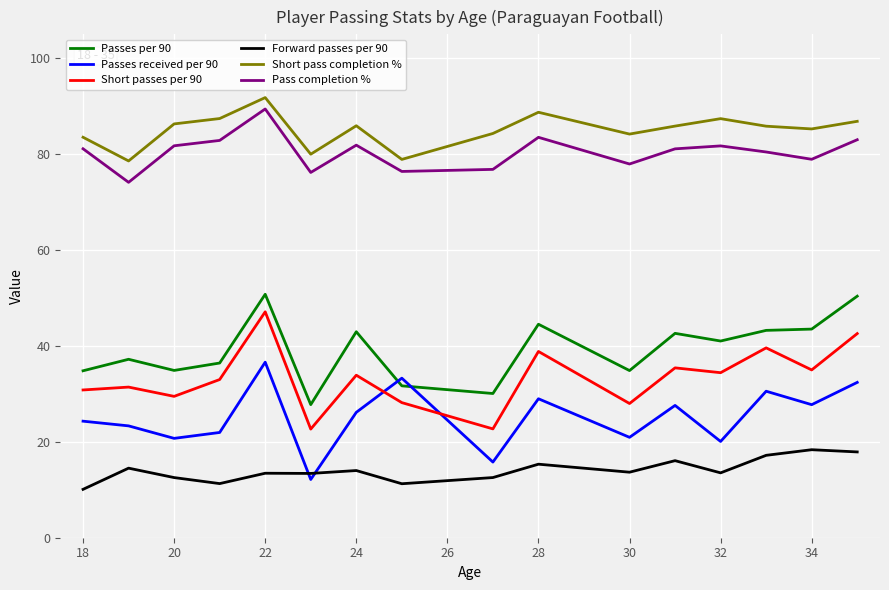

How many lines are shown in the chart?

6